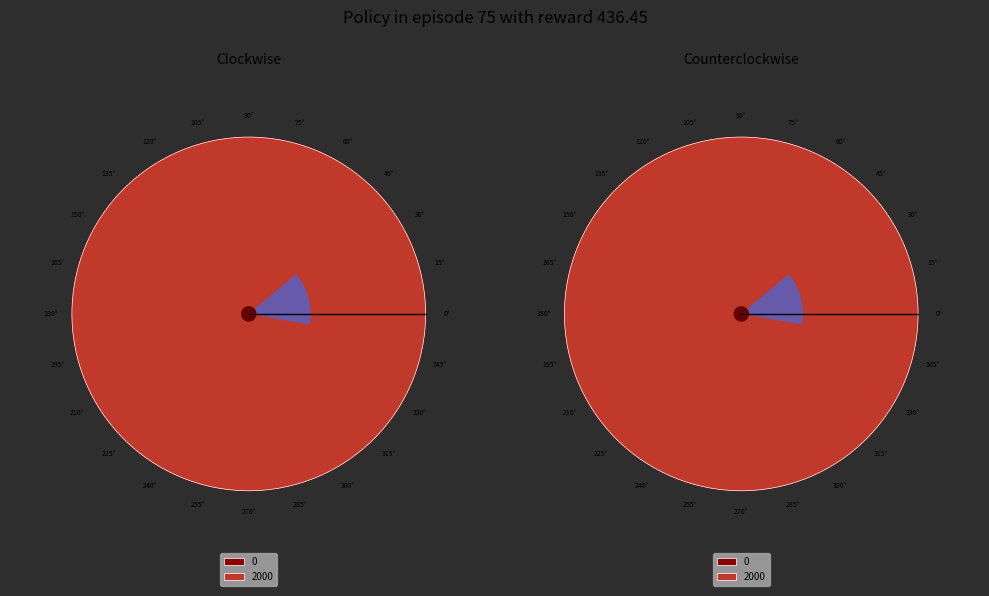

To the nearest percent, what portion does 2000 represent?

100%